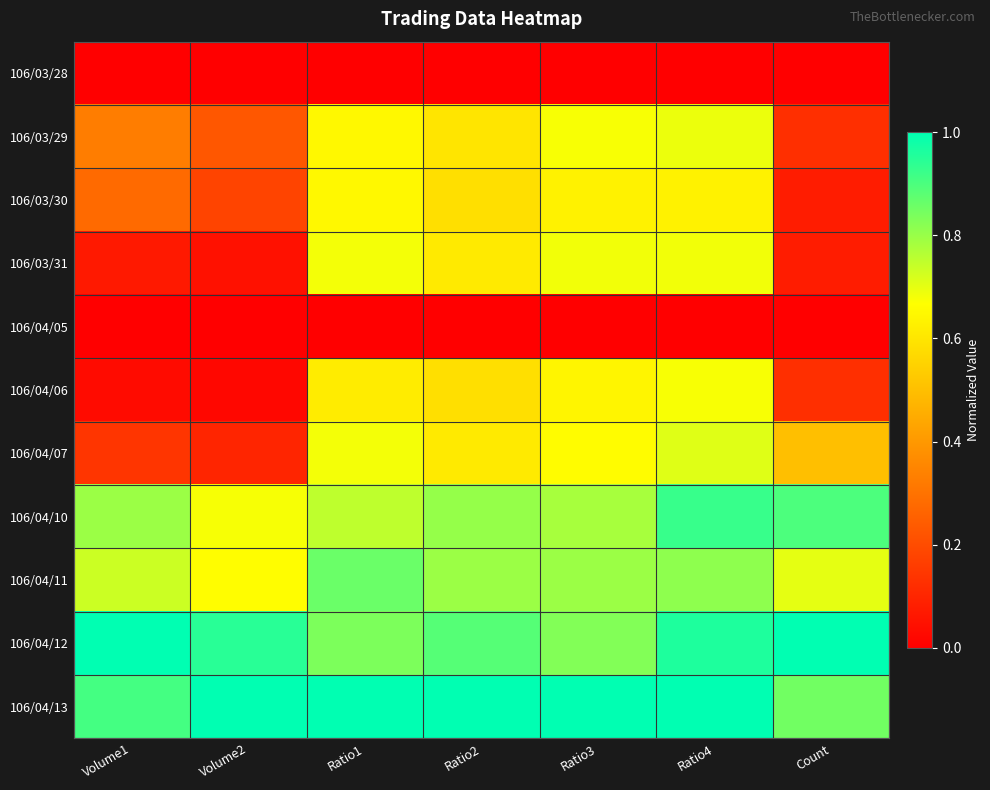

At which category is the sum across all series the highest?

Ratio4